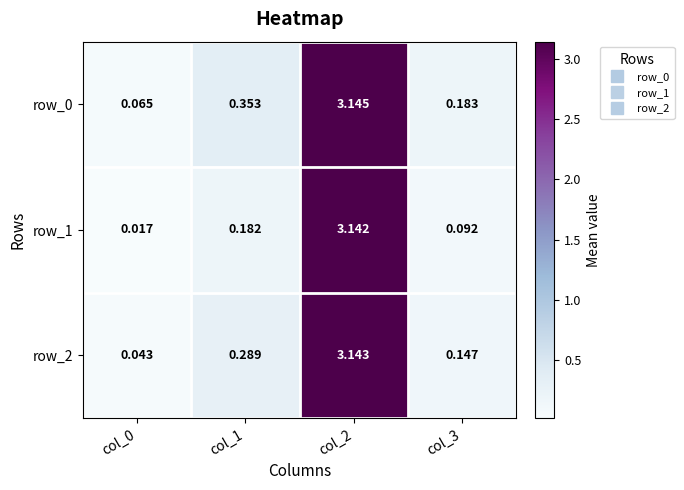

Count the number of categories in the chart.

4